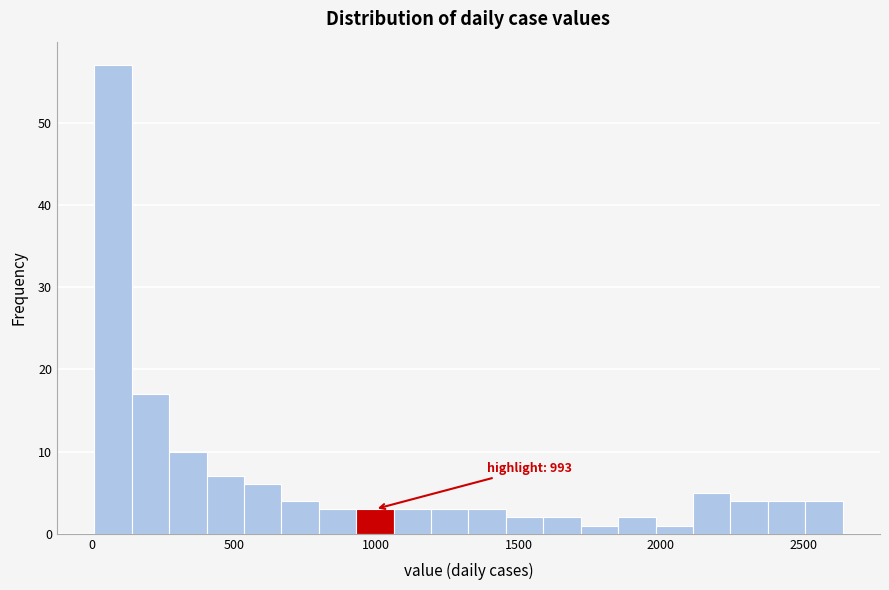

Read against the x-axis, roughly where is the centre of the tallest bar?

100